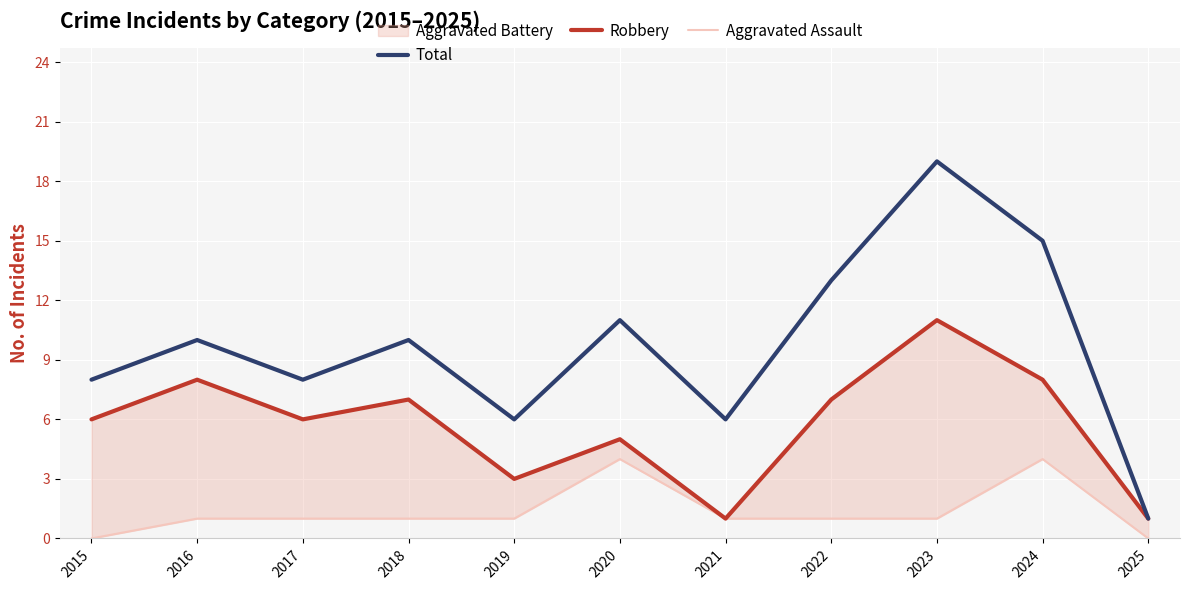

Reading right to left, extract all data points from this chart.

Total: 1	15	19	13	6	11	6	10	8	10	8
Robbery: 1	8	11	7	1	5	3	7	6	8	6
Aggravated Assault: 0	4	1	1	1	4	1	1	1	1	0